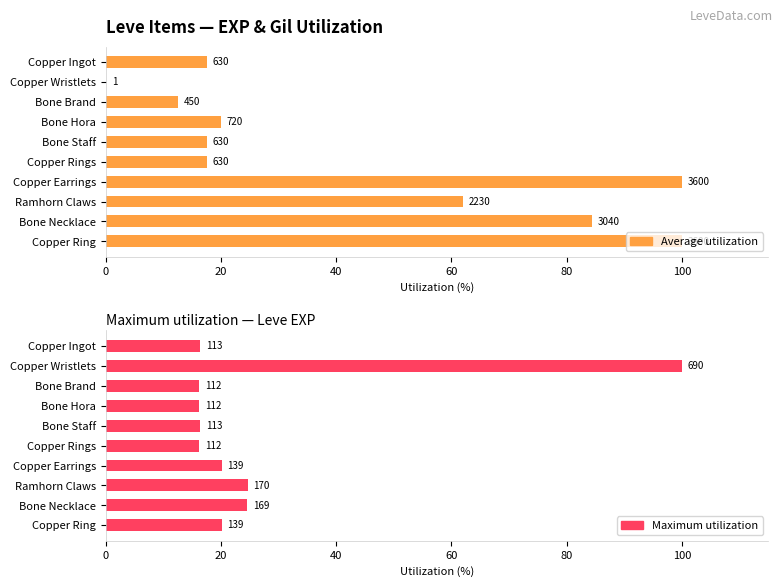

Are the bars grouped side by side (vs. stacked)?

Yes